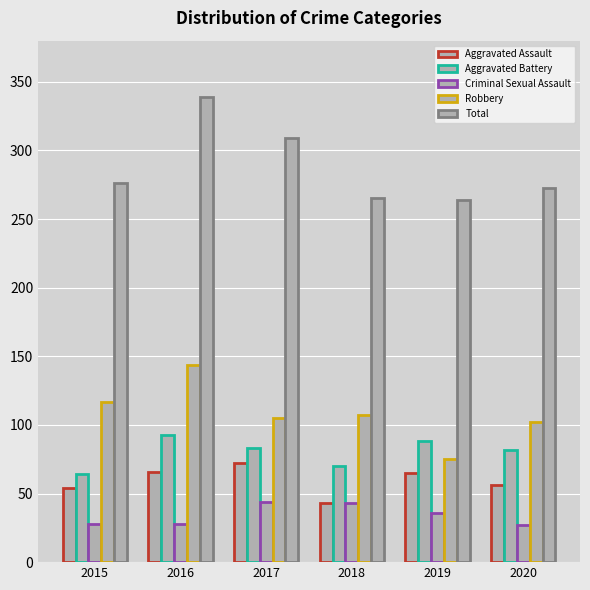

Which category has the lowest value across all series?

2020